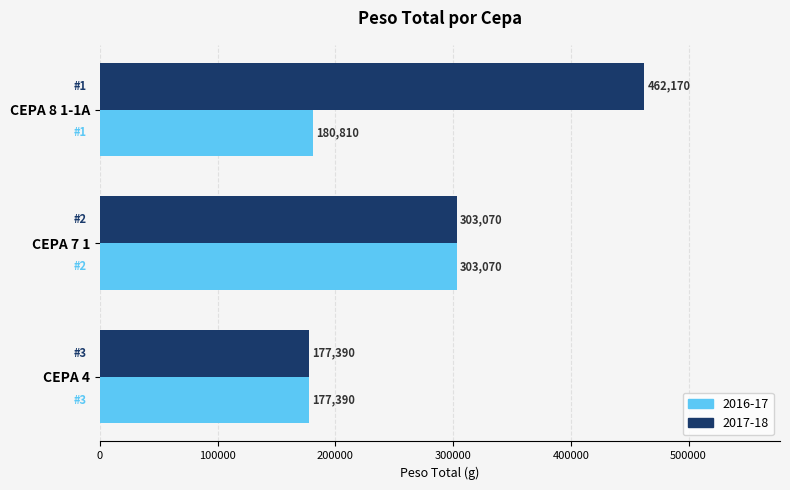

True or false: 2016-17 has a value of 177390 at CEPA 4.

True